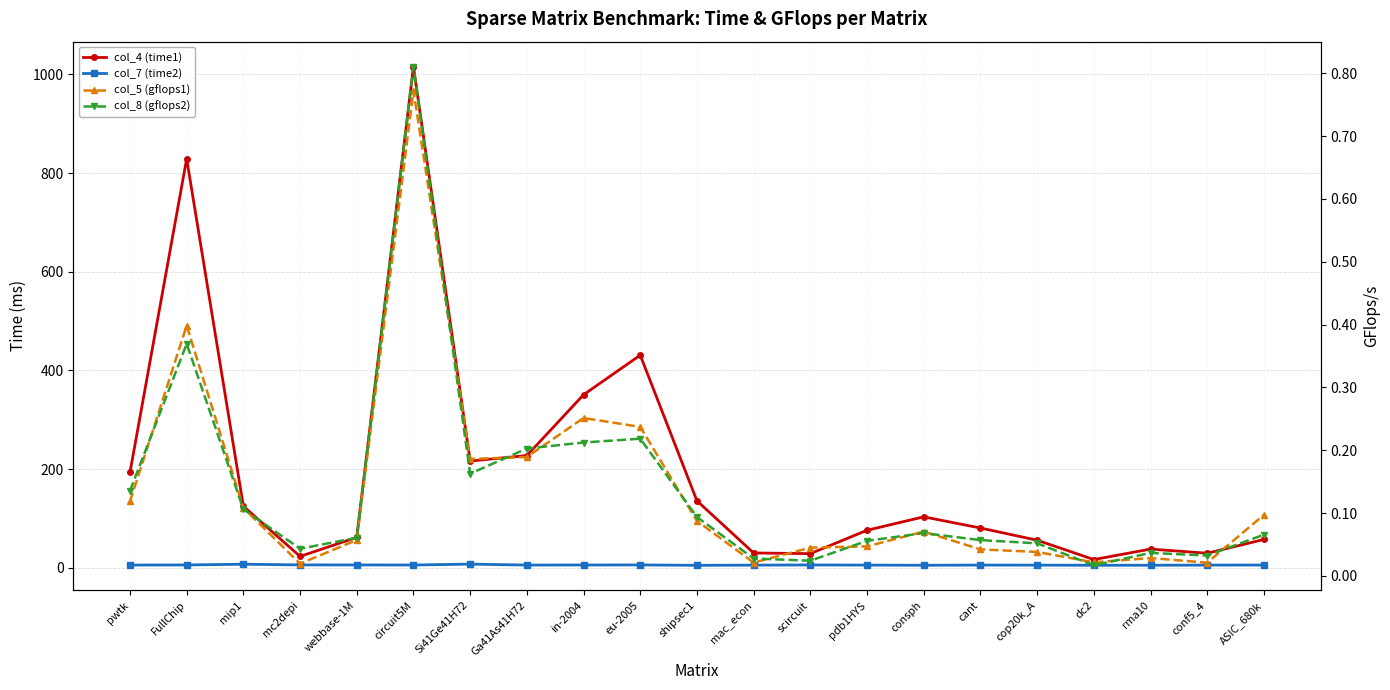

Which label corresponds to the smallest value in the chart?

dc2